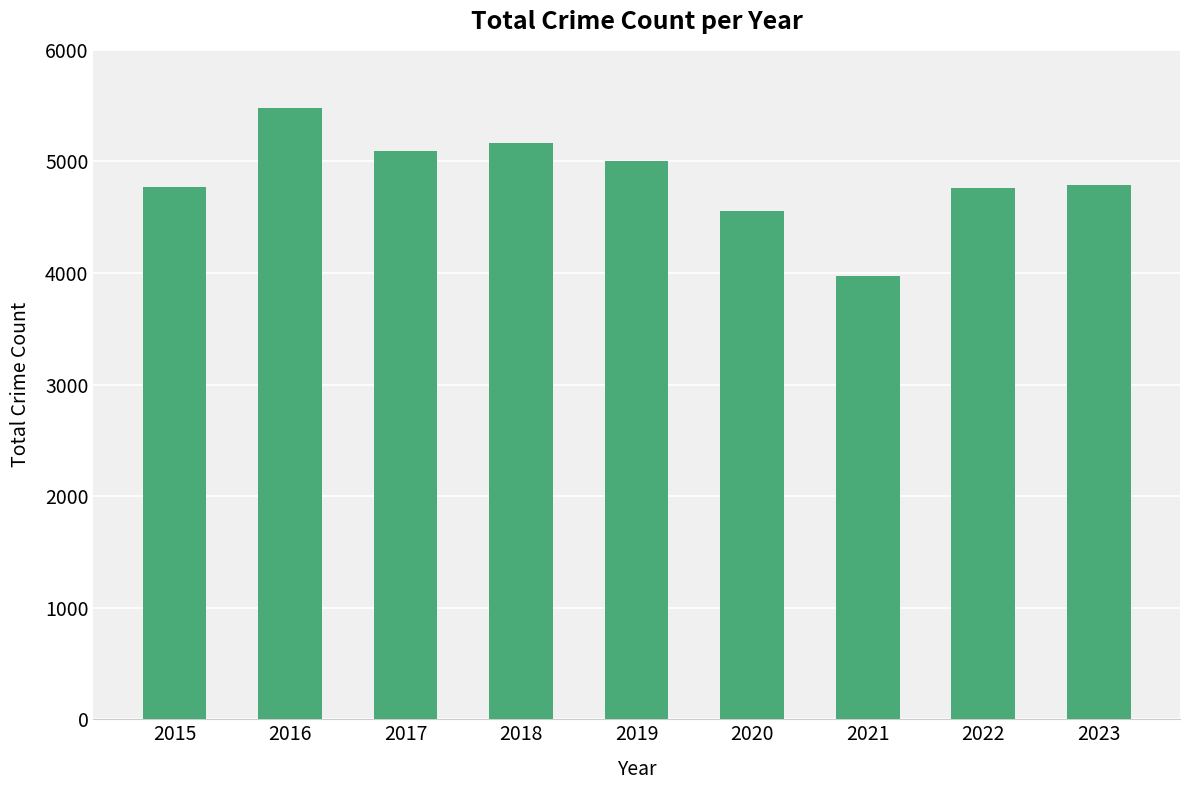

Between 2022 and 2018, which is larger?

2018